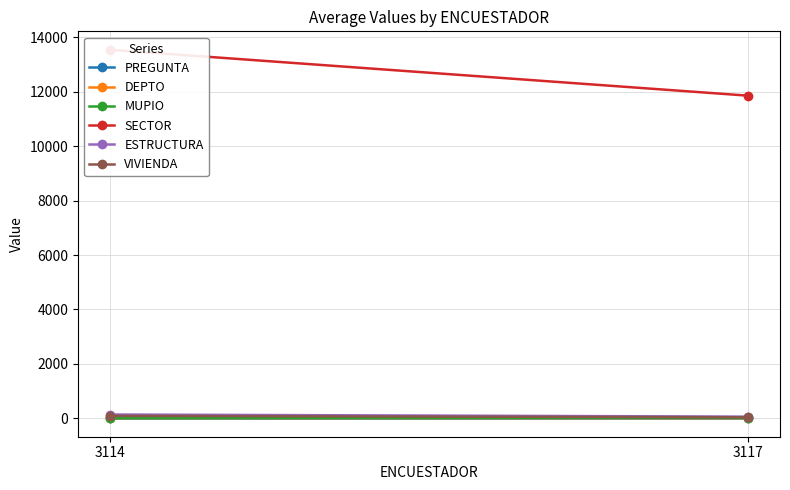

Is it true that VIVIENDA equals 24 at 3114?

False